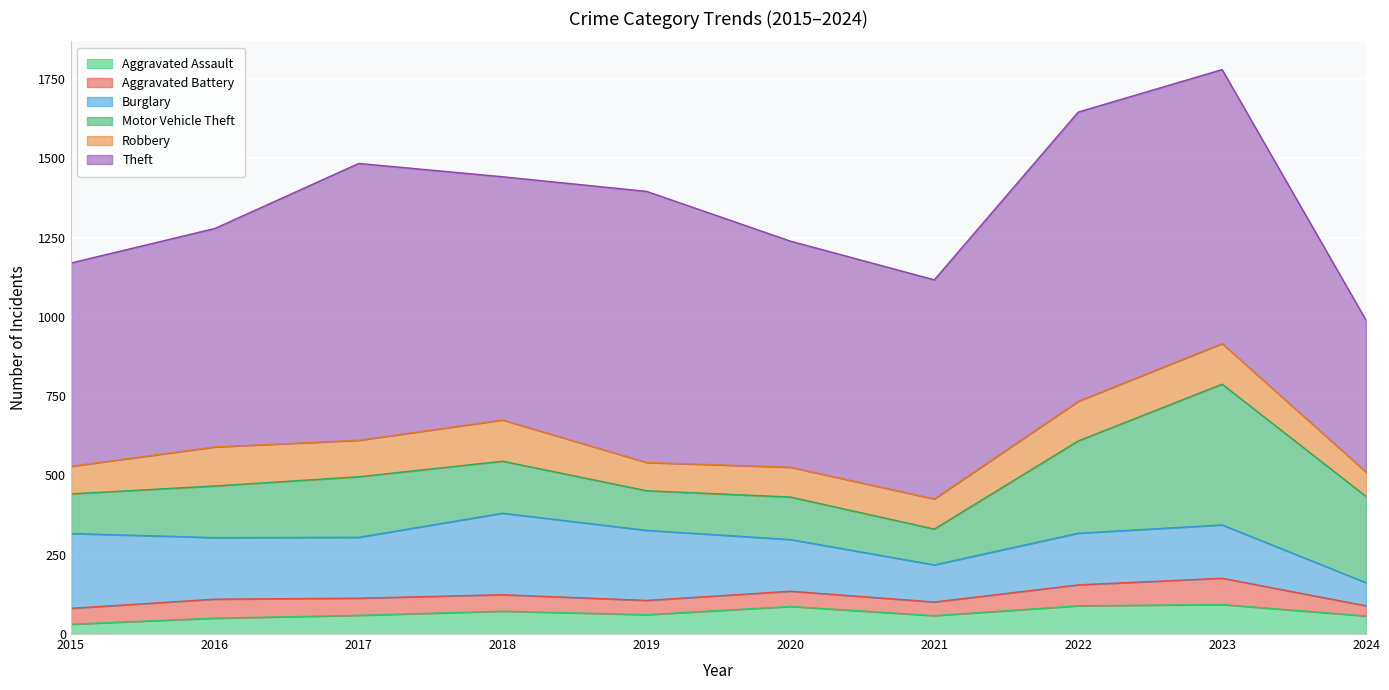

Reading right to left, list all the values displayed in this chart.

Aggravated Assault: 2024=57	2023=93	2022=89	2021=58	2020=87	2019=61	2018=72	2017=59	2016=50	2015=31
Aggravated Battery: 2024=32	2023=83	2022=66	2021=43	2020=48	2019=45	2018=52	2017=54	2016=60	2015=50
Burglary: 2024=73	2023=168	2022=163	2021=117	2020=163	2019=221	2018=257	2017=192	2016=194	2015=236
Motor Vehicle Theft: 2024=272	2023=444	2022=291	2021=113	2020=134	2019=125	2018=164	2017=191	2016=163	2015=125
Robbery: 2024=77	2023=128	2022=125	2021=95	2020=94	2019=89	2018=130	2017=115	2016=123	2015=87
Theft: 2024=479	2023=864	2022=912	2021=691	2020=713	2019=855	2018=767	2017=873	2016=689	2015=641